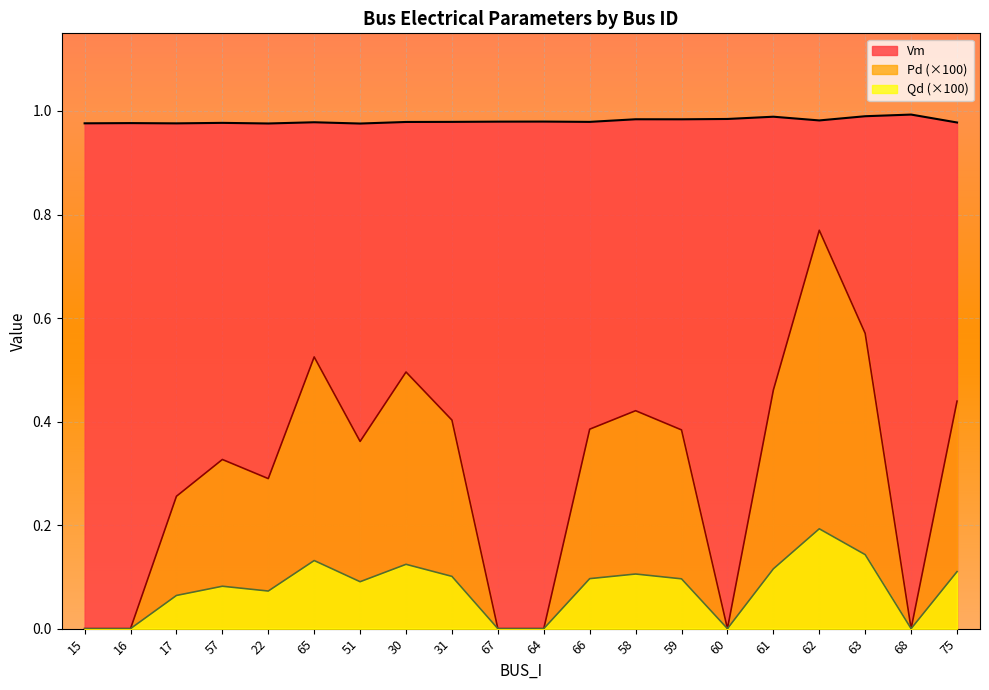

The Vm series shows 0.6 at 51. True or false?

False